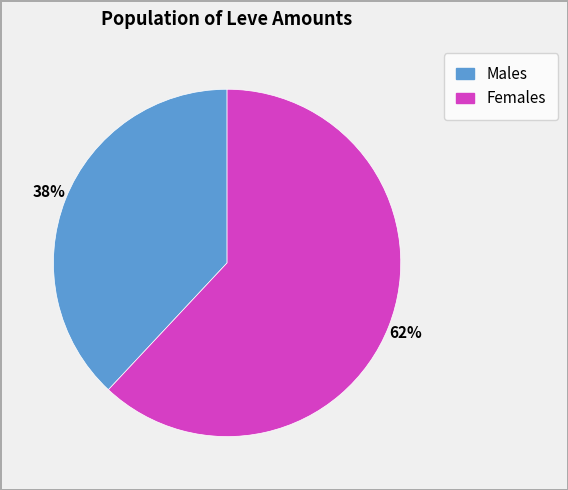

Does any single category account for the majority?

Yes